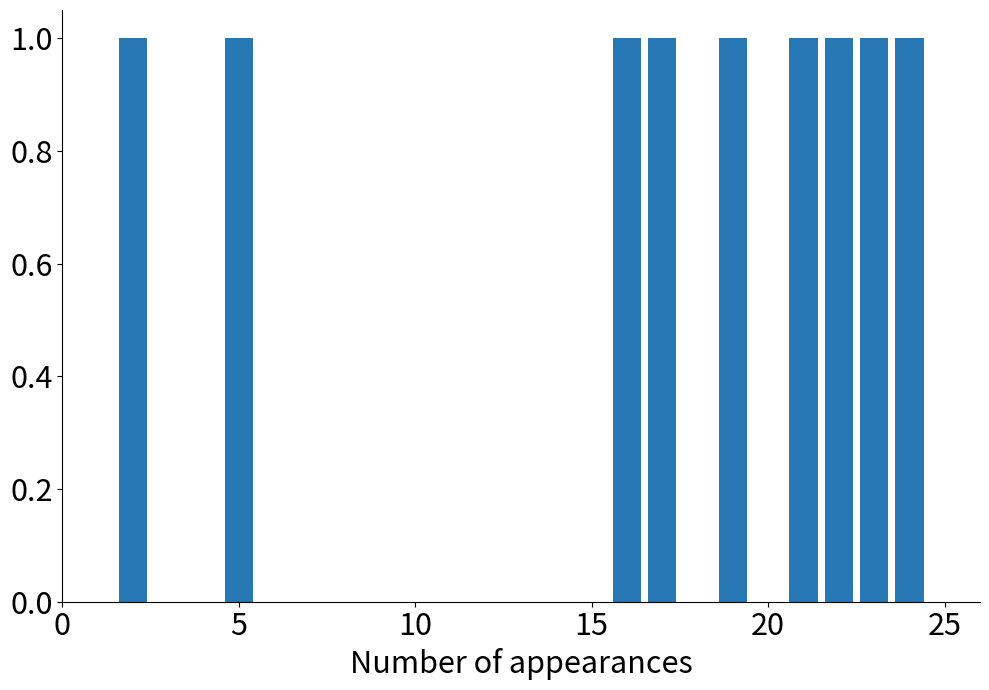

Reading left to right, extract all data points from this chart.

1	0	1	0	0	0	0	0	0	0	0	0	1	1	0	1	1	1	1	1